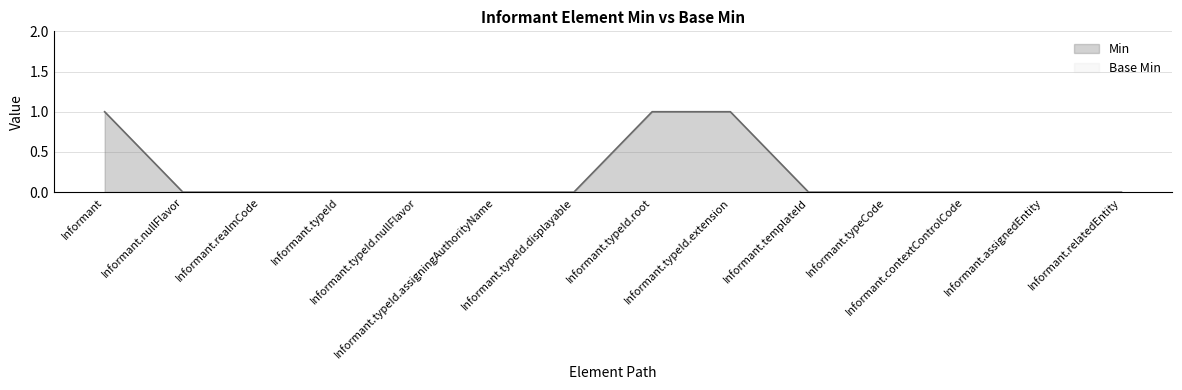

Reading left to right, extract all data points from this chart.

Informant=1	Informant.nullFlavor=0	Informant.realmCode=0	Informant.typeId=0	Informant.typeId.nullFlavor=0	Informant.typeId.assigningAuthorityName=0	Informant.typeId.displayable=0	Informant.typeId.root=1	Informant.typeId.extension=1	Informant.templateId=0	Informant.typeCode=0	Informant.contextControlCode=0	Informant.assignedEntity=0	Informant.relatedEntity=0